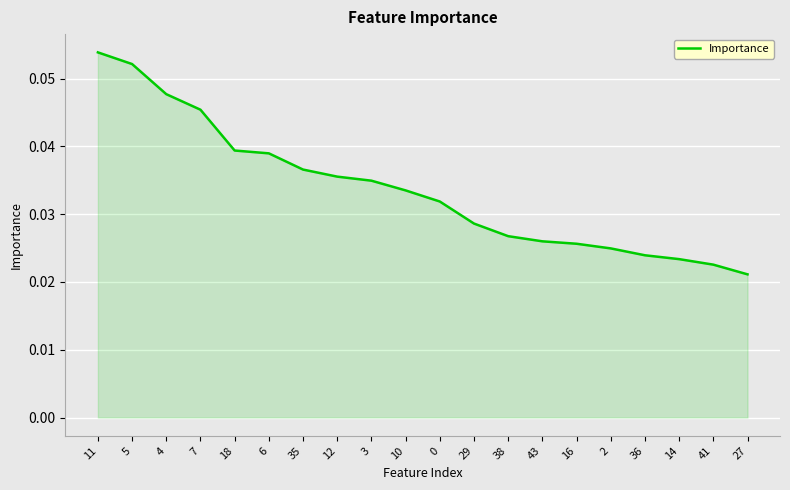

At which label is the value closest to 0?

27